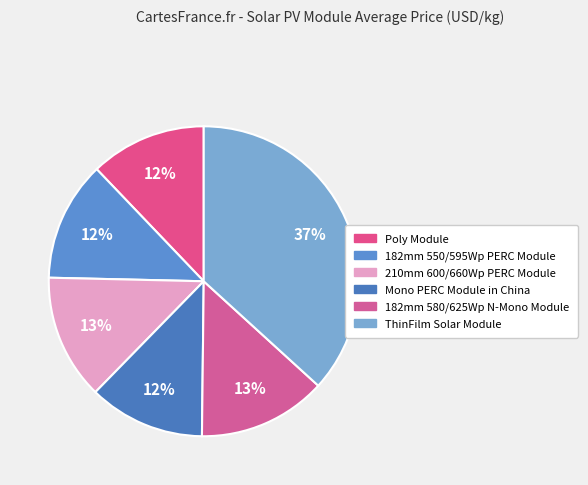

Do 210mm 600/660Wp PERC Module and 182mm 580/625Wp N-Mono Module together represent more than half of the pie?

No